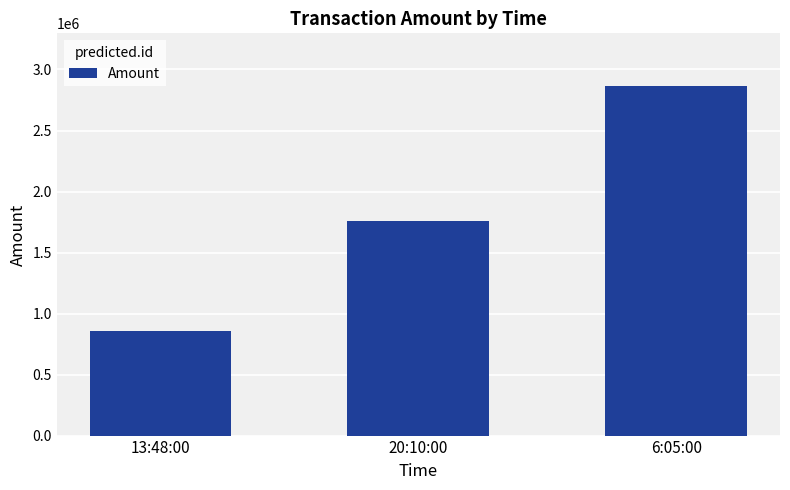

Approximately how many times larger is the value at 20:10:00 compared to 13:48:00?

2.0